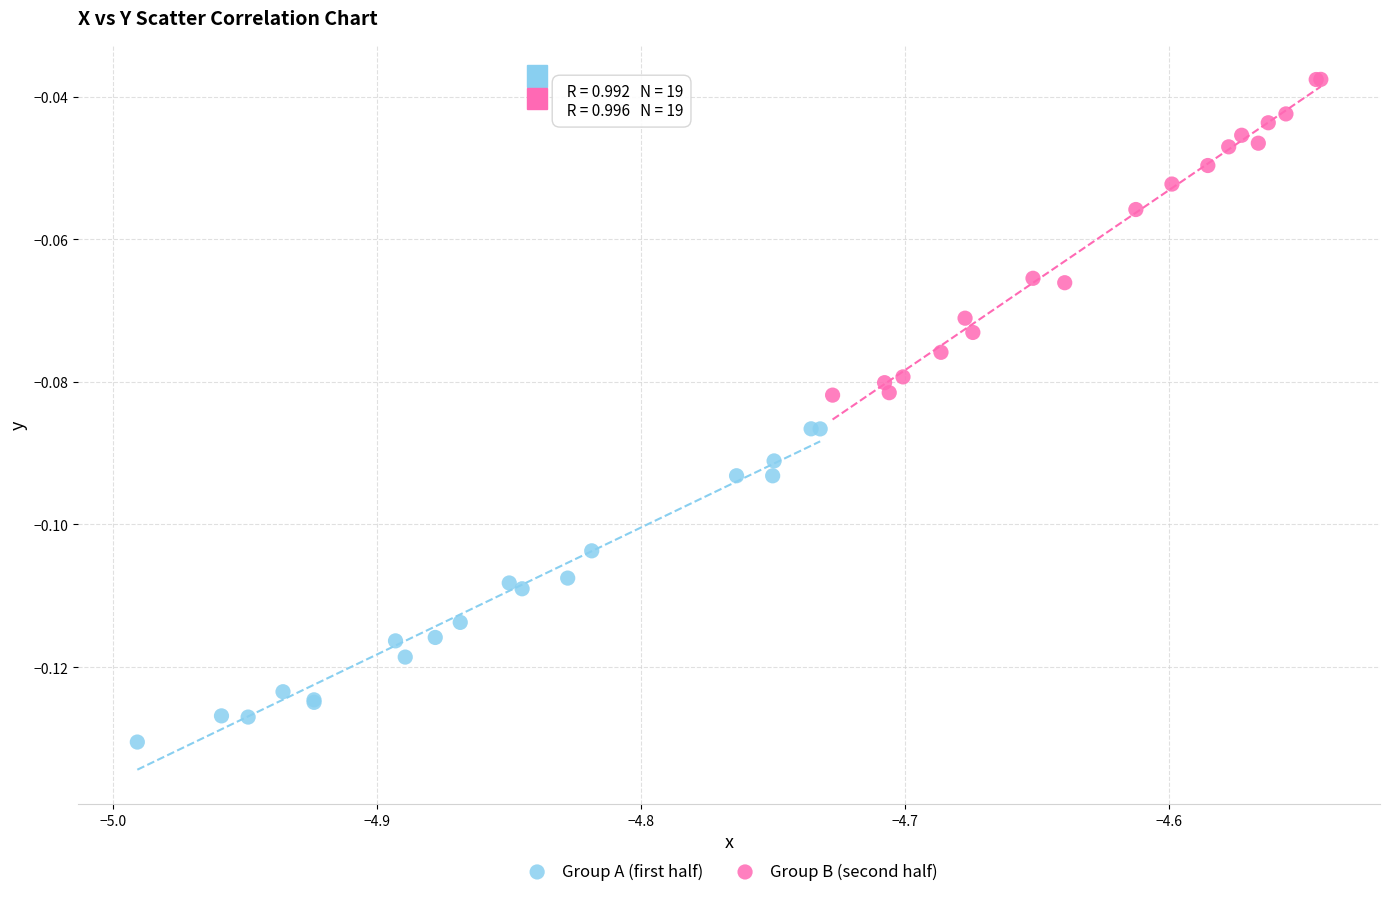

Which series reaches the maximum Y coordinate?

Group B (second half)